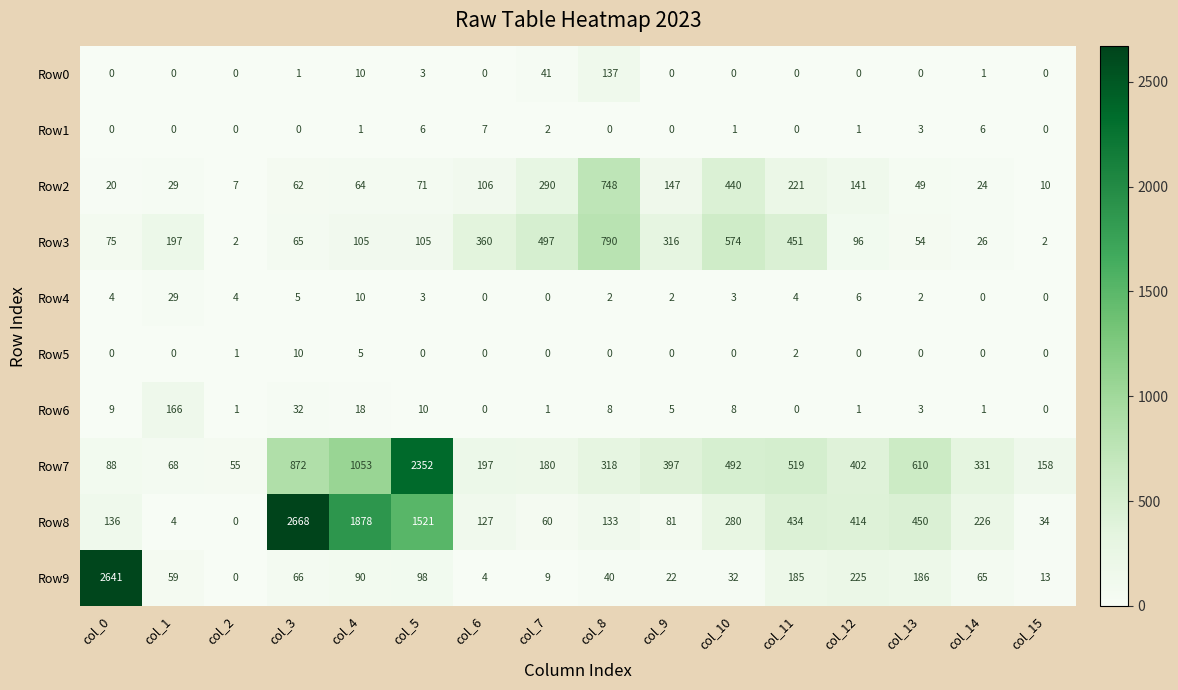

At which label does Row0 reach its peak?

col_8